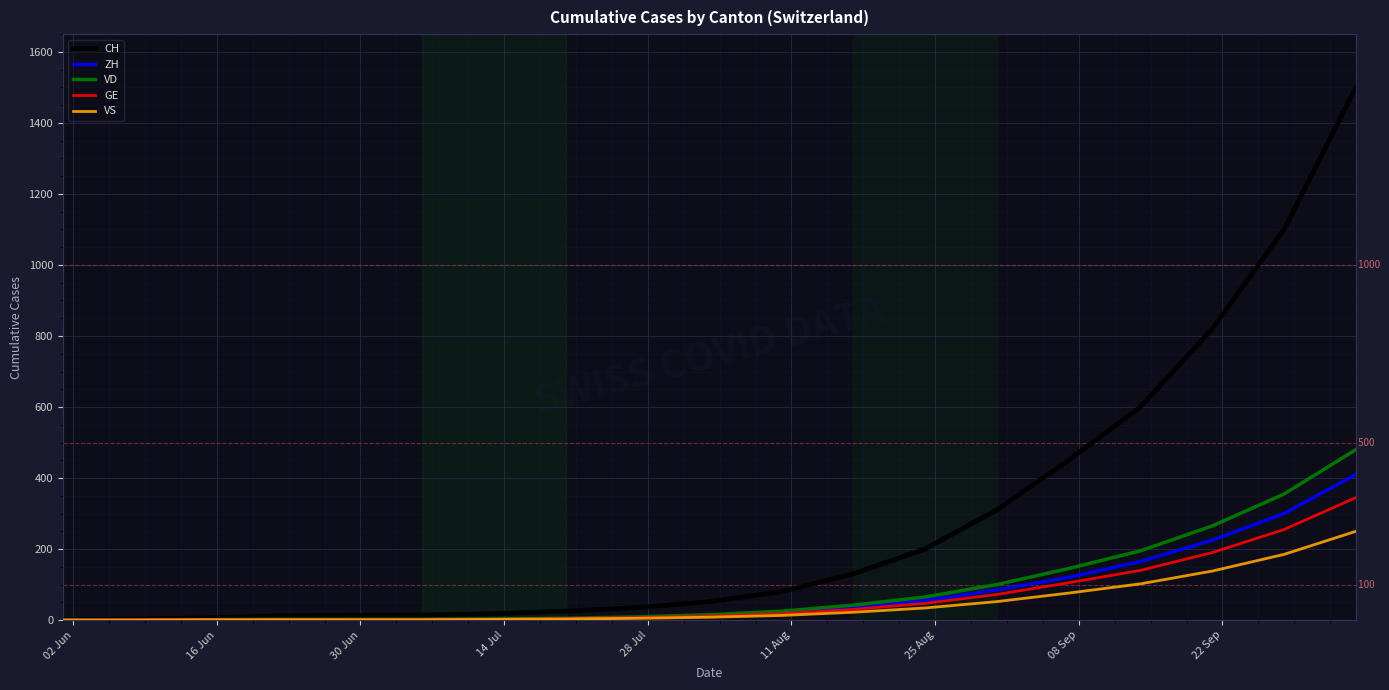

Which series has the largest total across all categories?

CH